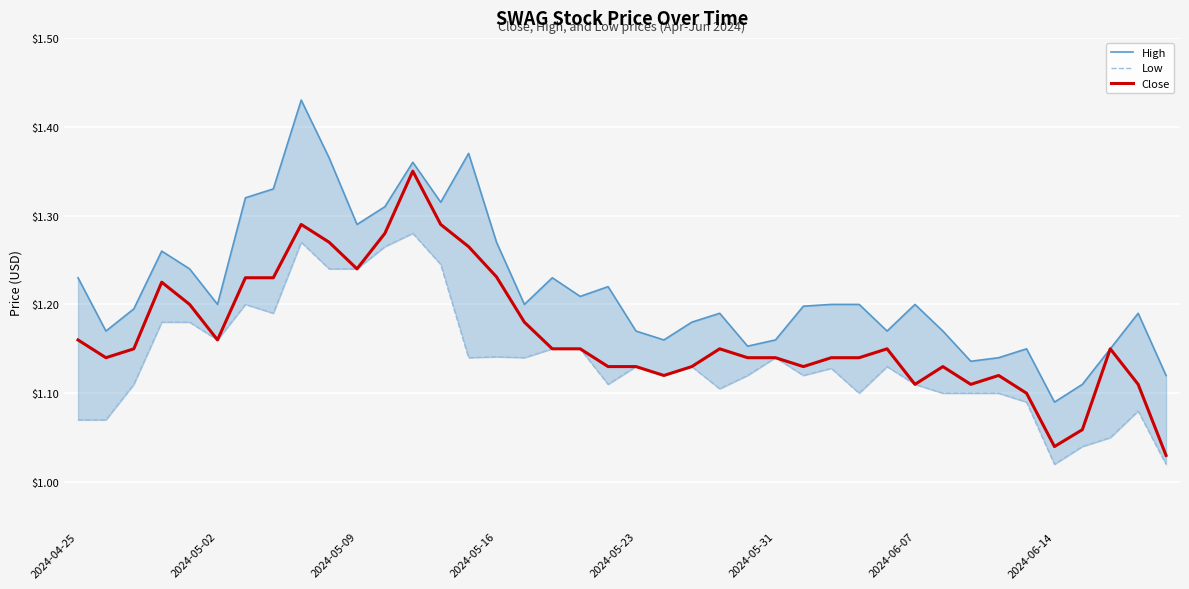

What is the value of the High point at the 37th from the left?

1.1